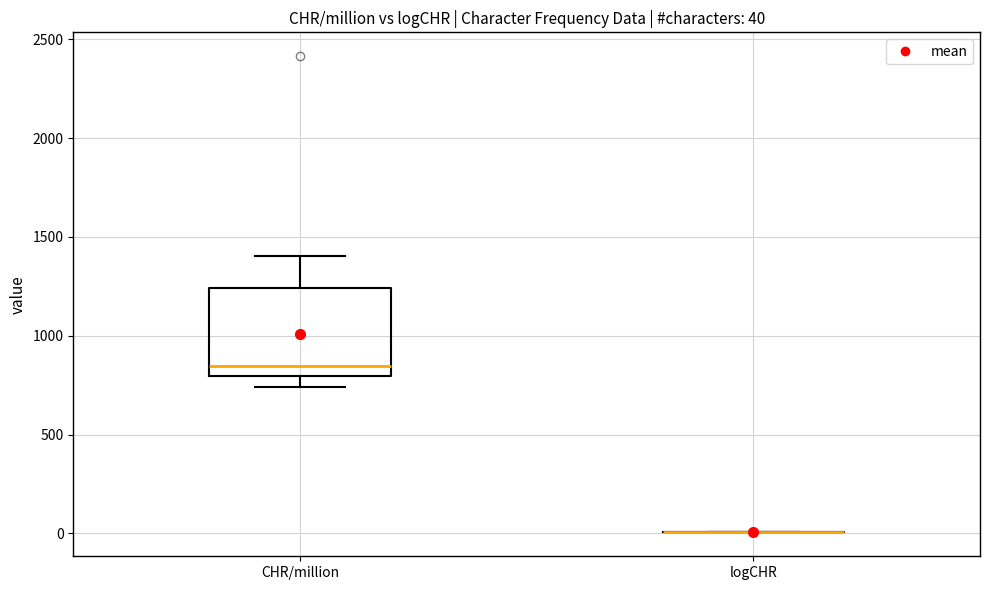

Comparing the boxes themselves (not the whiskers), which one is the tallest?

CHR/million